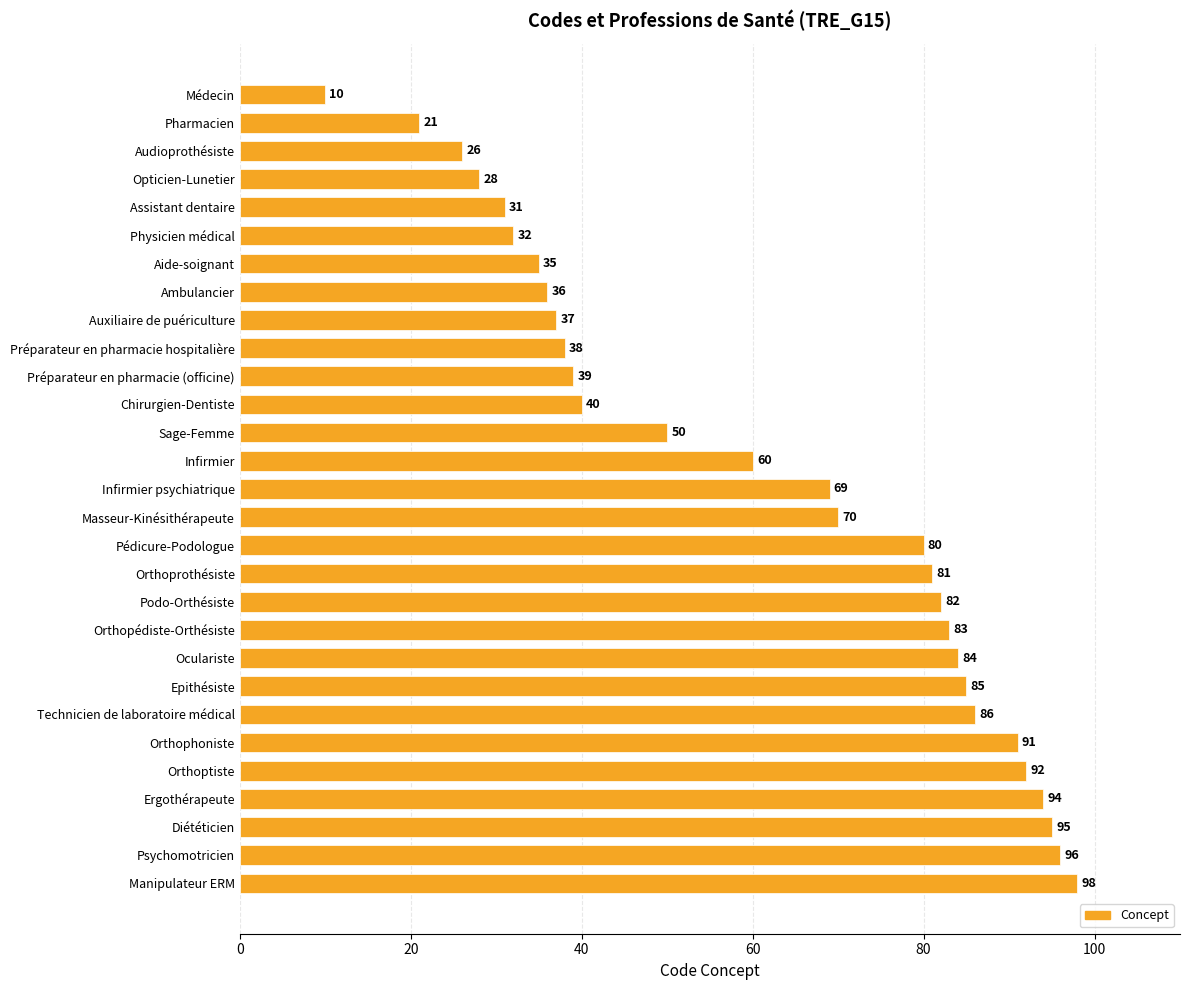

What is the average value?

61